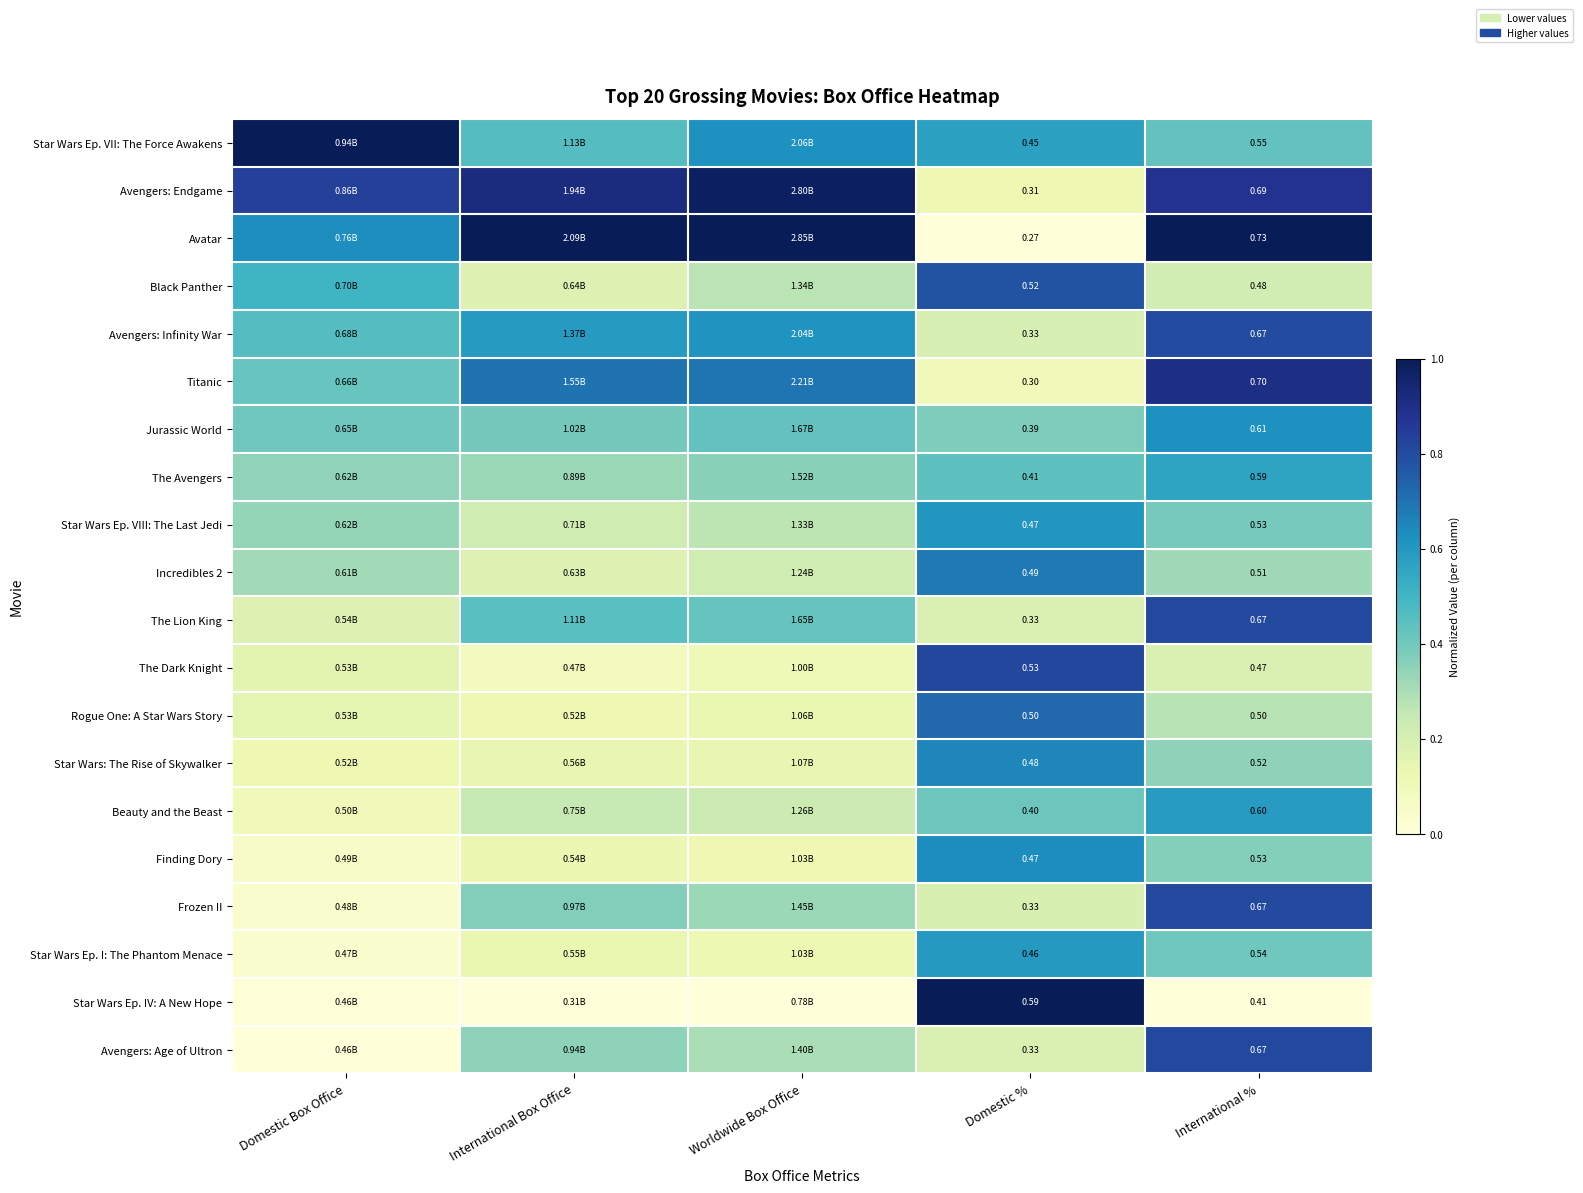

What is the difference between the second highest and second lowest values in the Star Wars: The Rise of Skywalker series?

0.2